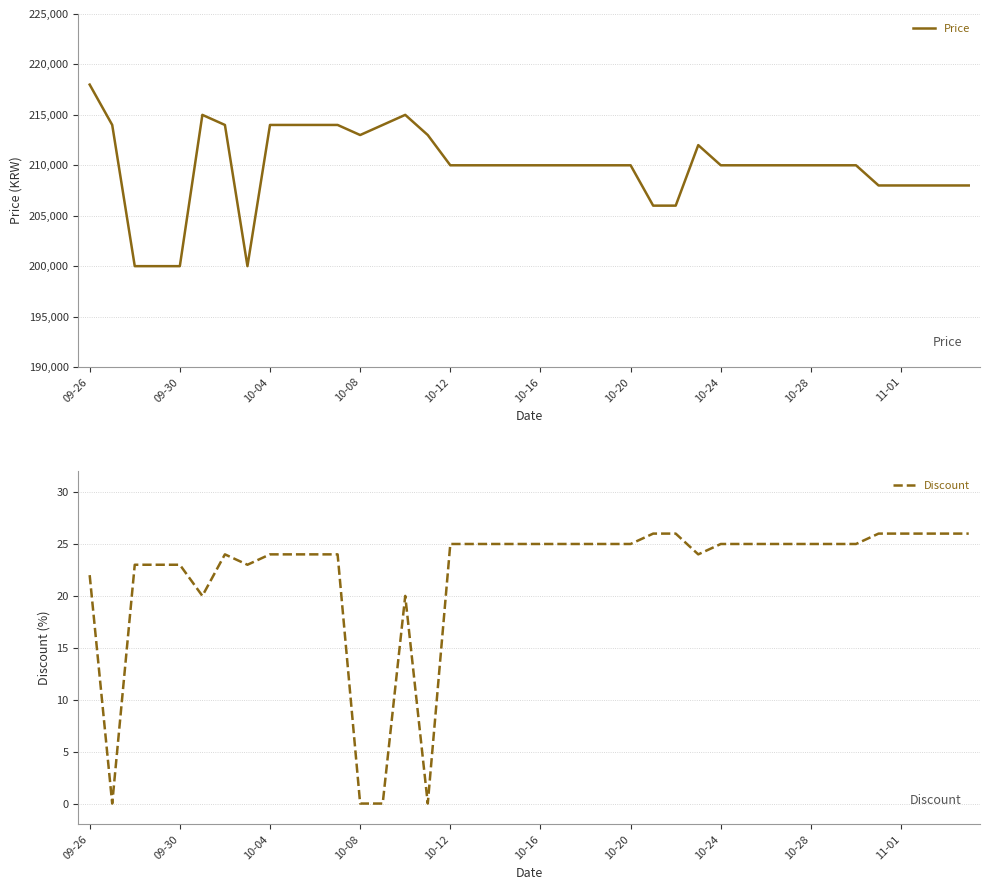

At which label does Price reach its peak?

09-26